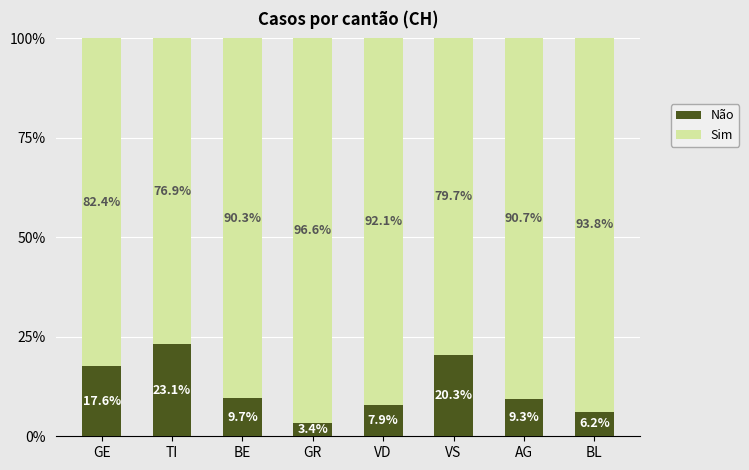

Does the chart contain any negative values?

No